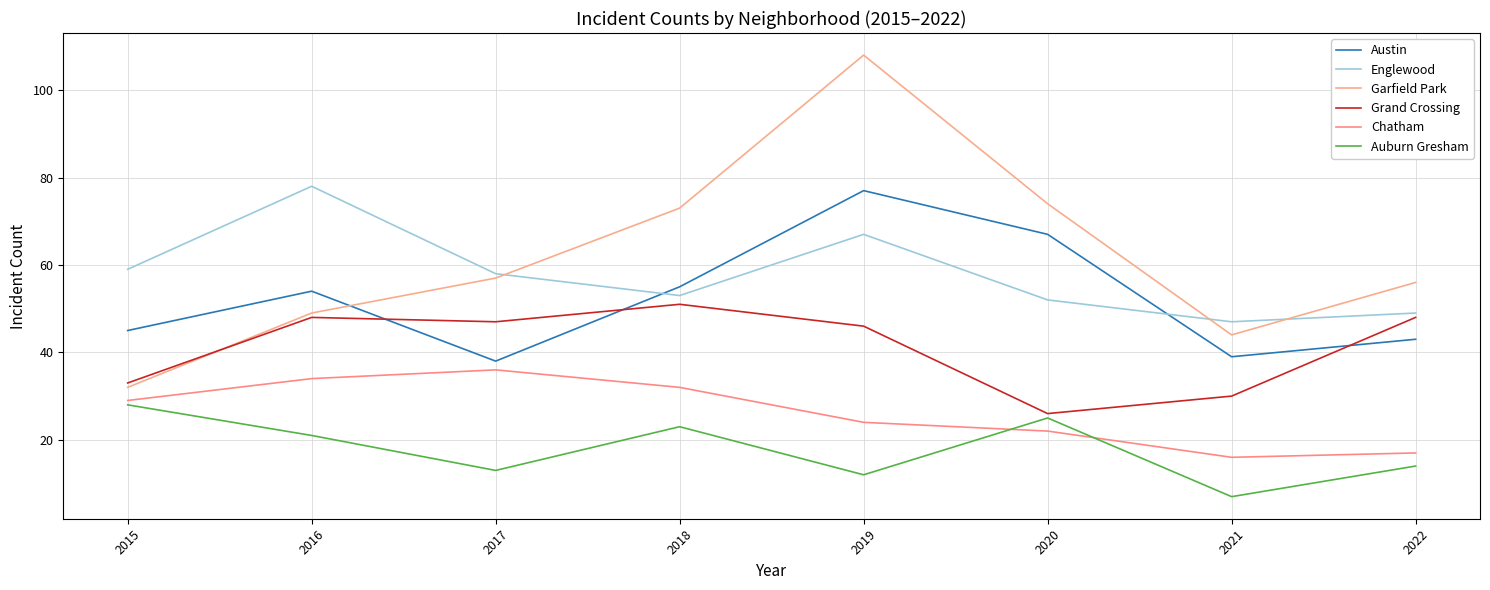

Which series has the largest total across all categories?

Garfield Park